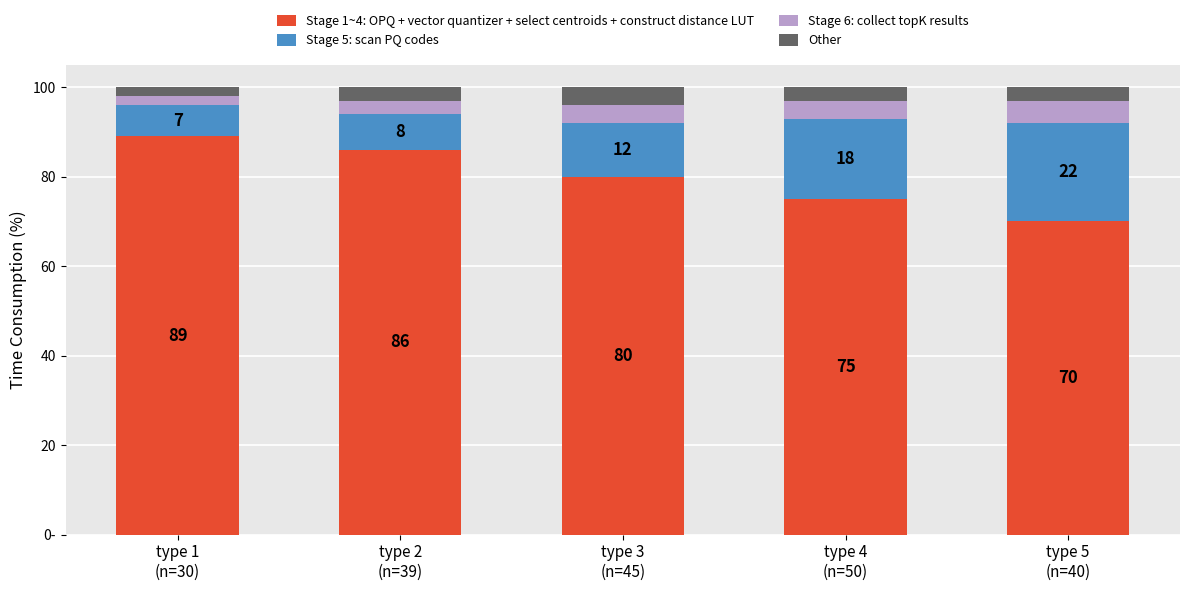

List the labels in order of Stage 5: scan PQ codes value, largest first.

type 5
(n=40), type 4
(n=50), type 3
(n=45), type 2
(n=39), type 1
(n=30)